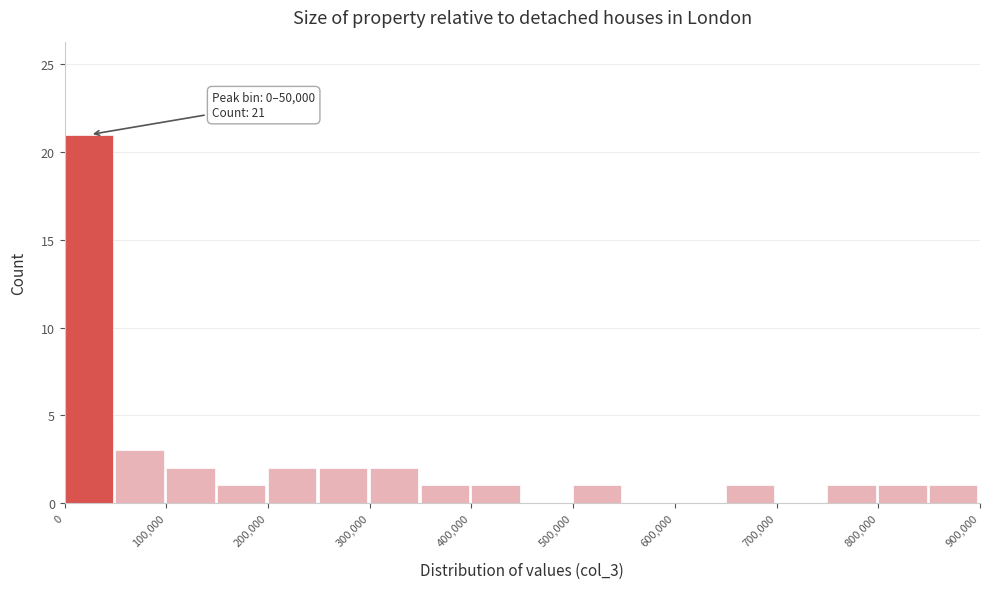

Over which range of the x-axis is the bar tallest?

0 to 50000